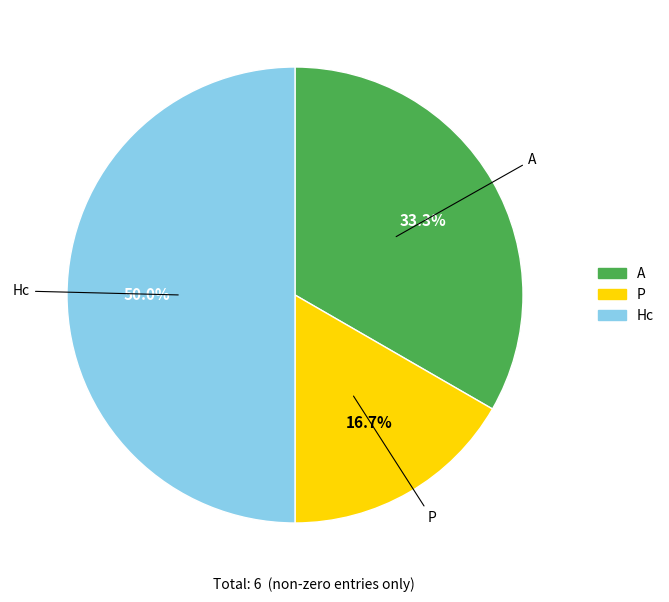

Which category has the smallest portion of the pie?

P